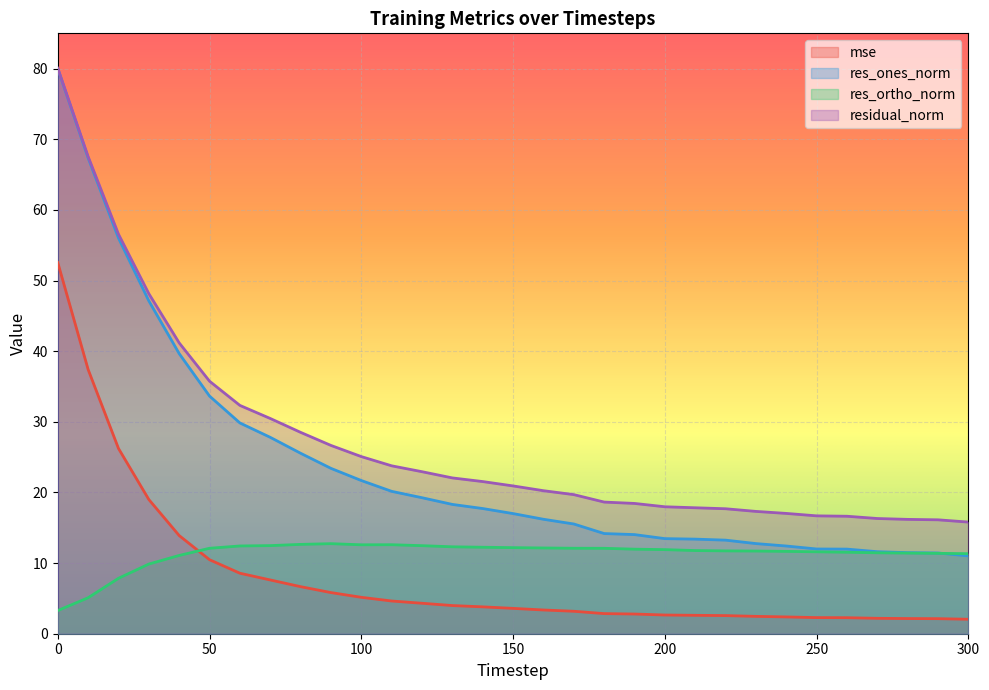

True or false: residual_norm and res_ones_norm intersect in this chart.

False